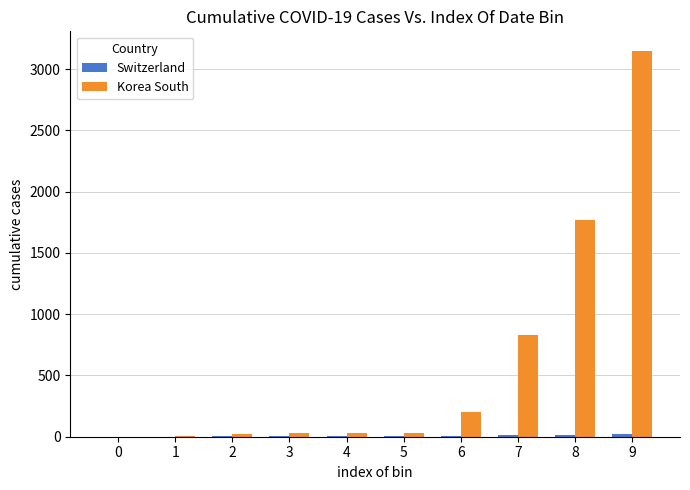

Does the chart contain stacked bars?

No